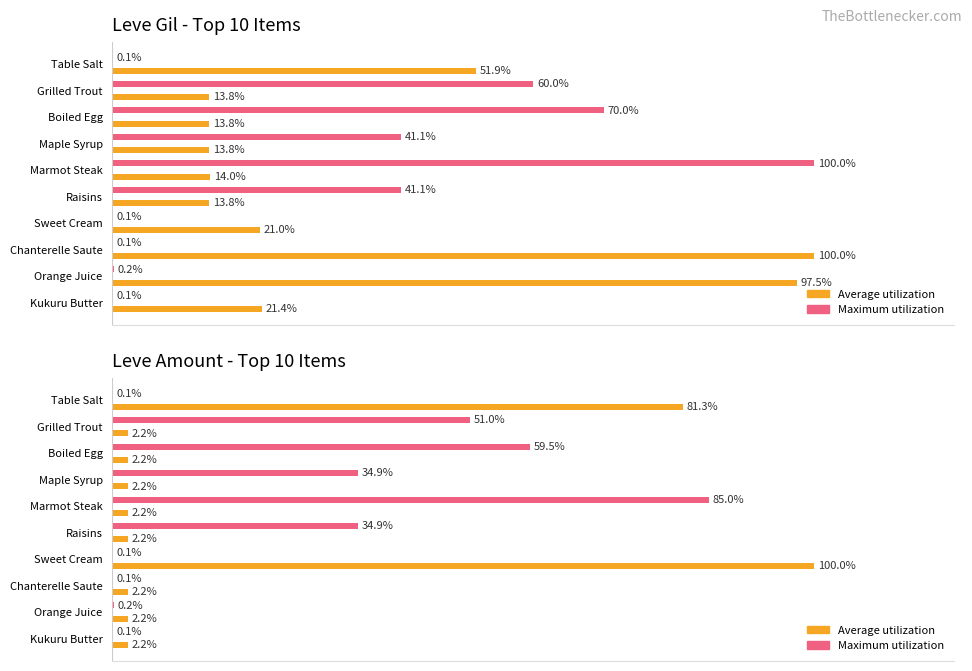

Is it true that Maximum utilization equals 51.0 at Grilled Trout?

True